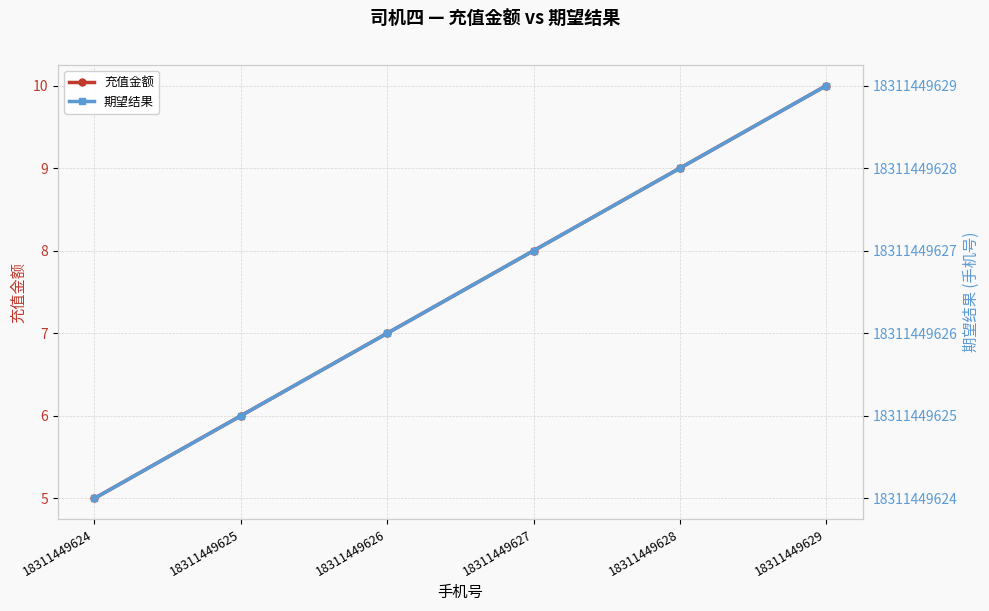

Between 18311449627 and 18311449628, which is larger?

18311449628